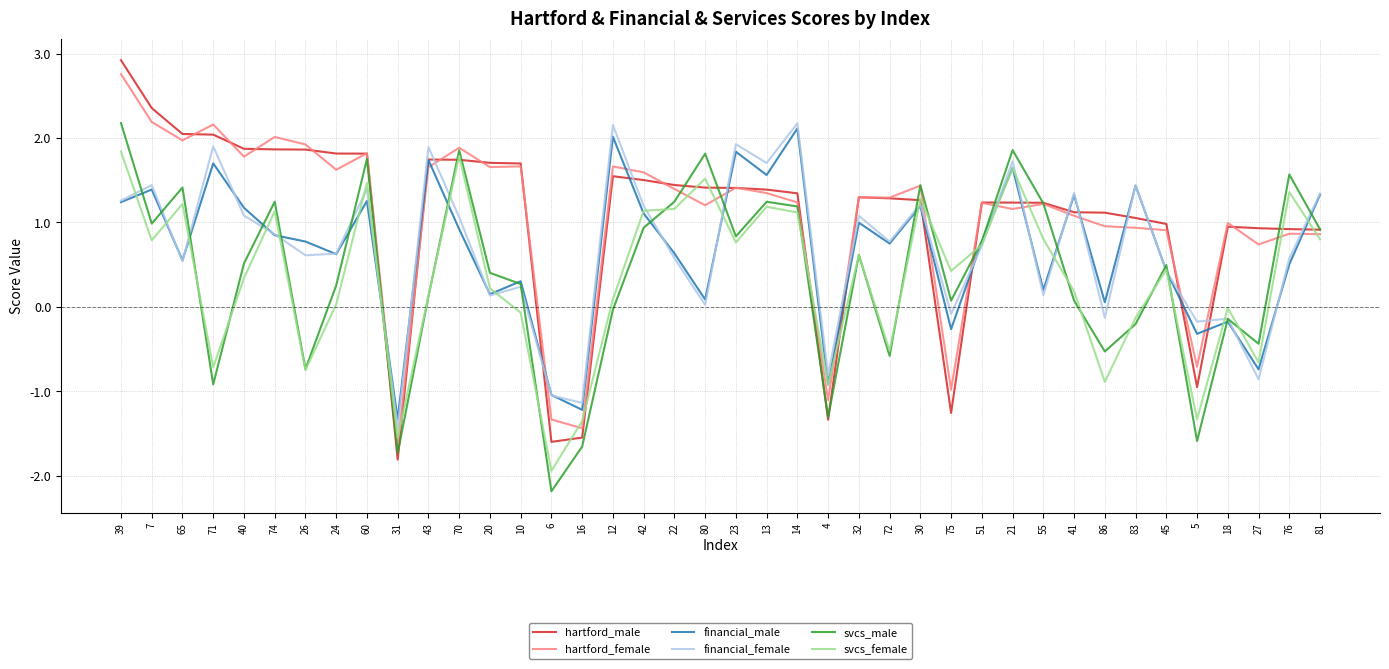

What is the difference between the highest and lowest values at 60?

0.6